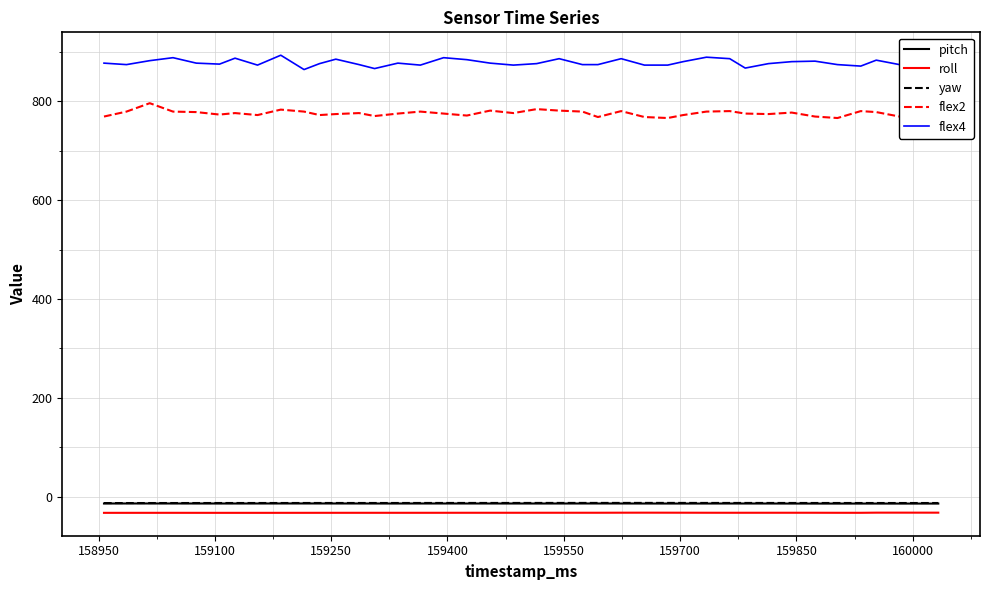

Count the number of categories in the chart.

40